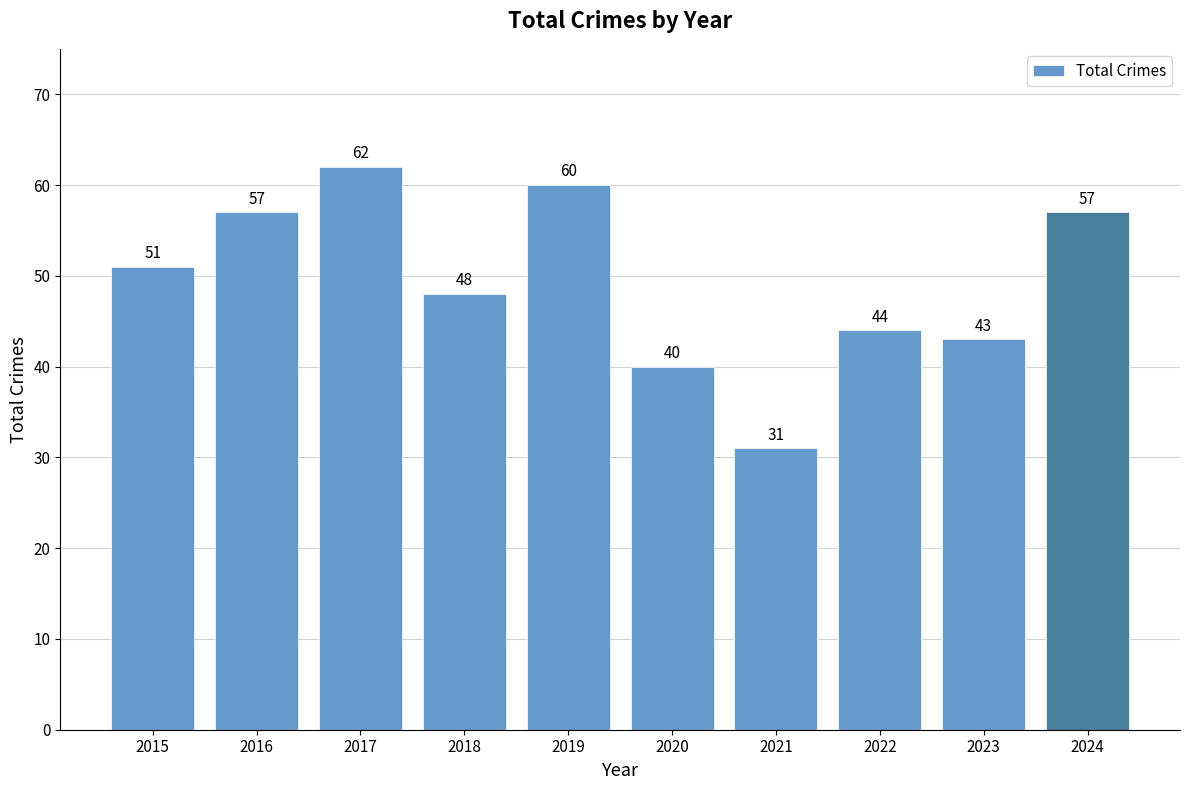

At which category does the chart reach its peak across all series?

2017